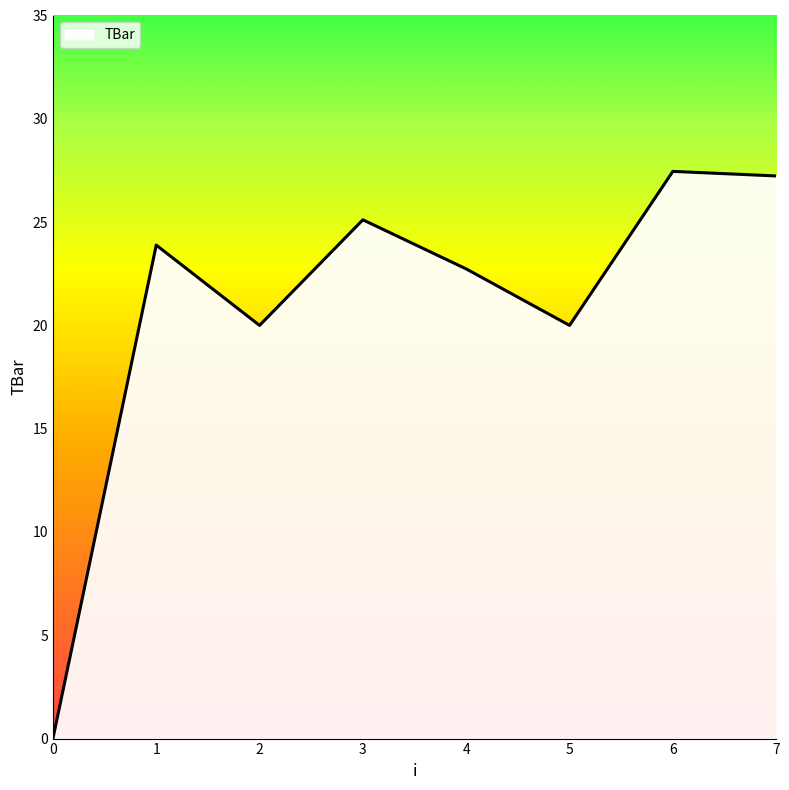

Is it true that the value at 2 is 20.0?

True